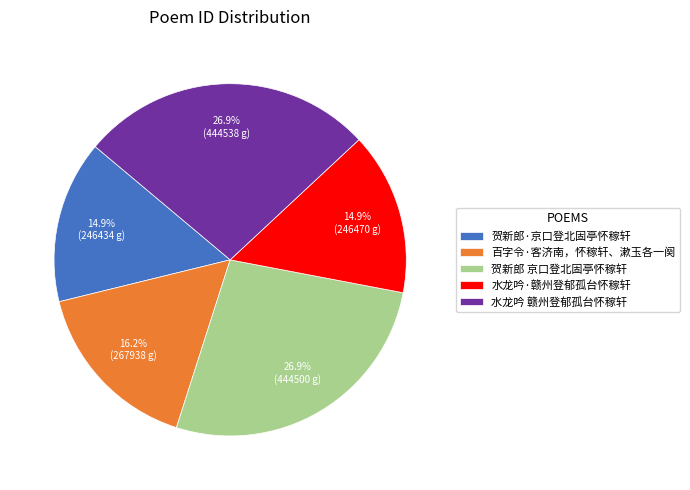

What percentage do 贺新郎 京口登北固亭怀稼轩 and 百字令·客济南，怀稼轩、漱玉各一阕 together represent?

43.2%